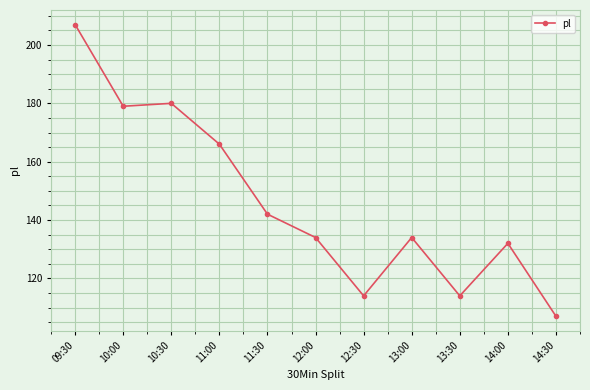

Between 09:30 and 10:00, which is larger?

09:30